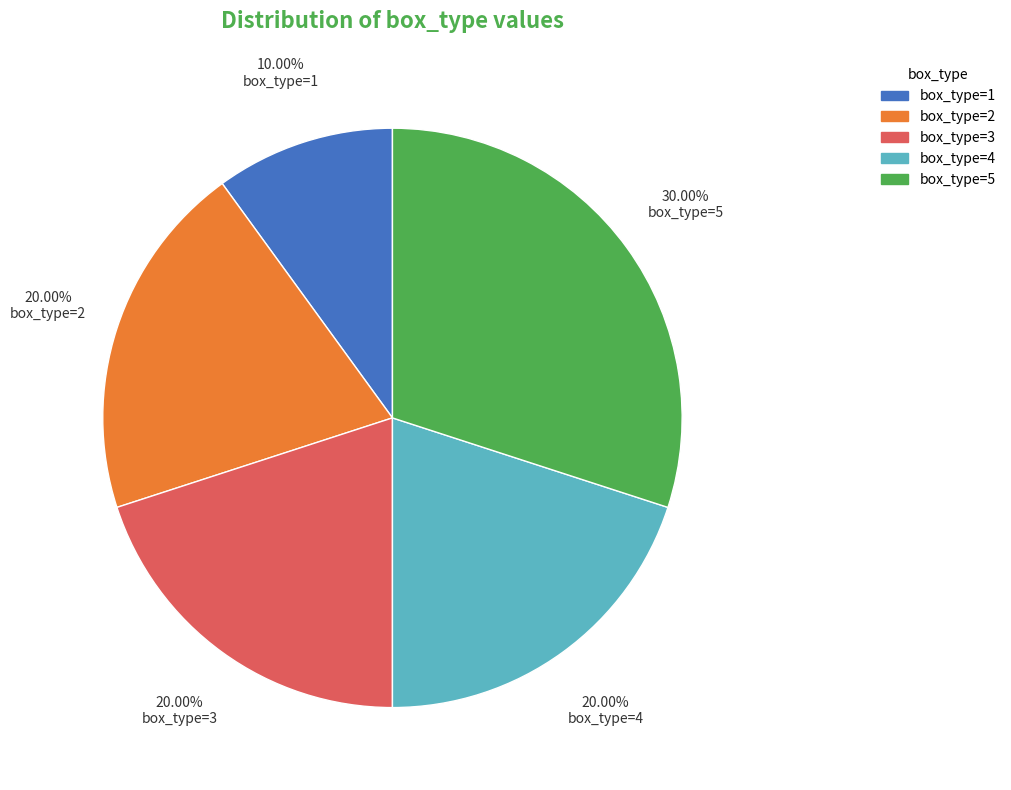

Approximately how many times larger is the value at box_type=2 compared to box_type=3?

1.0